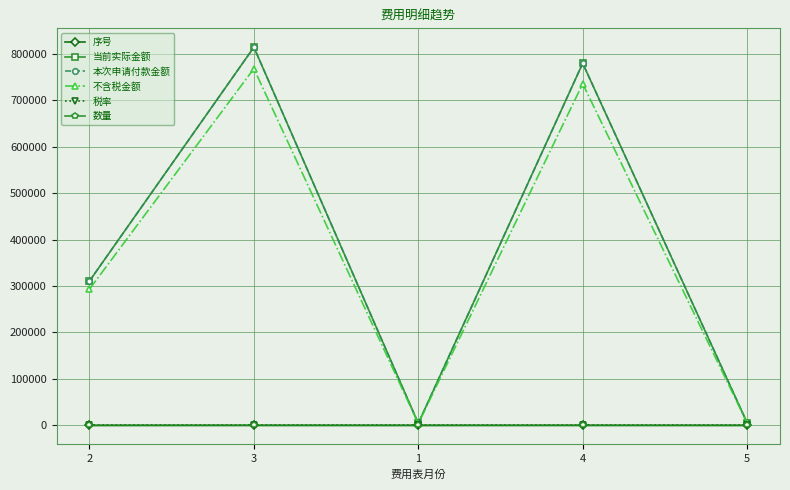

Which series has the largest range (max minus min)?

当前实际金额